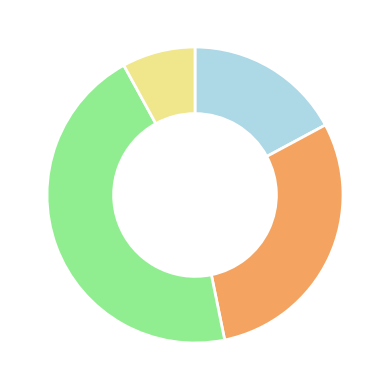

How many slices are in this pie chart?

4